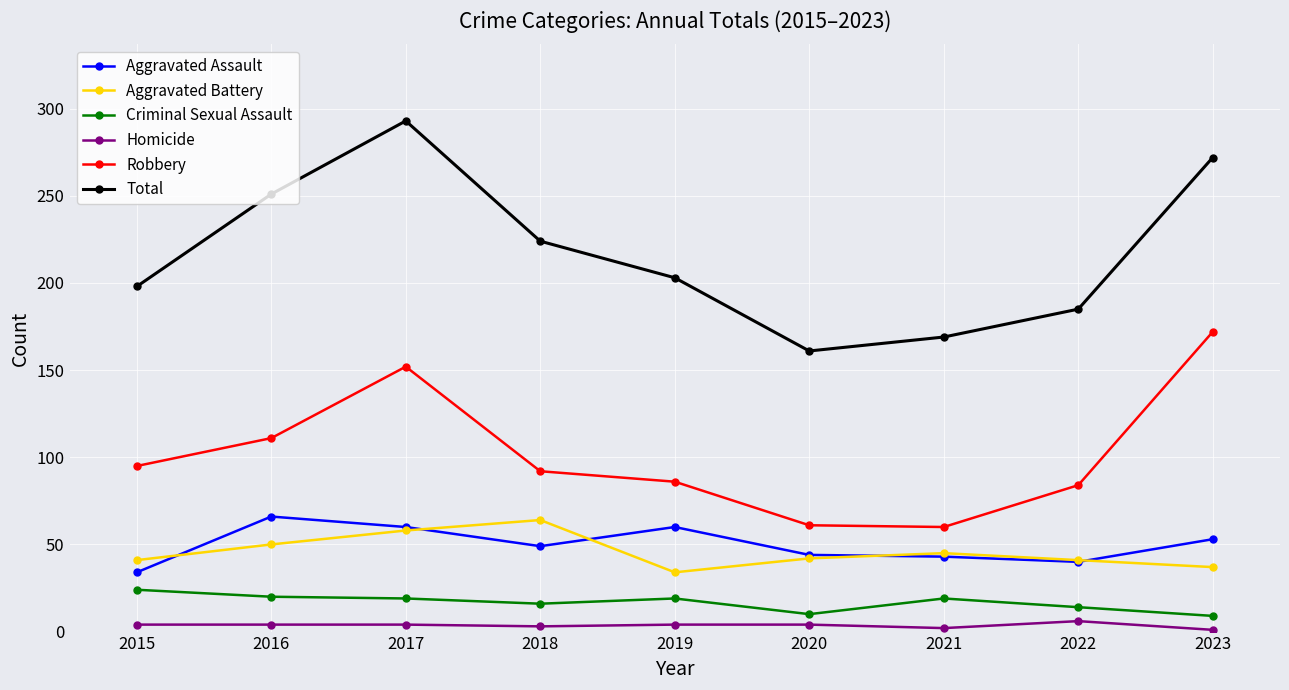

What is the value of the Aggravated Assault point at the 7th from the left?

43